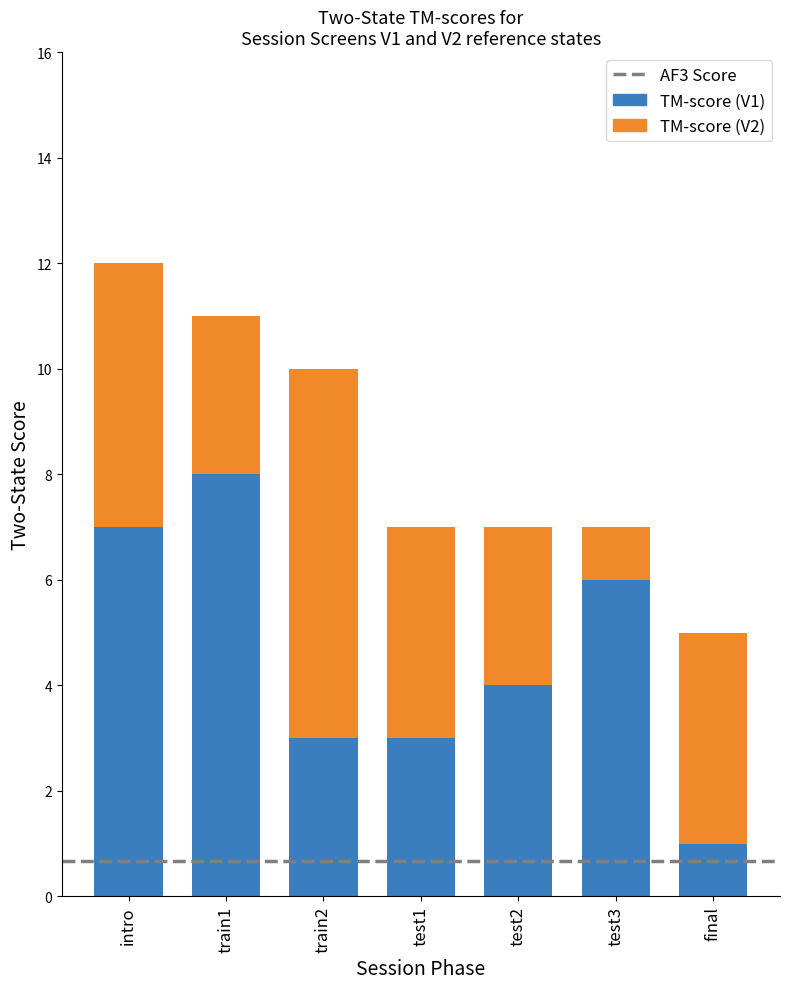

At which label does TM-score (V1) reach its peak?

train1